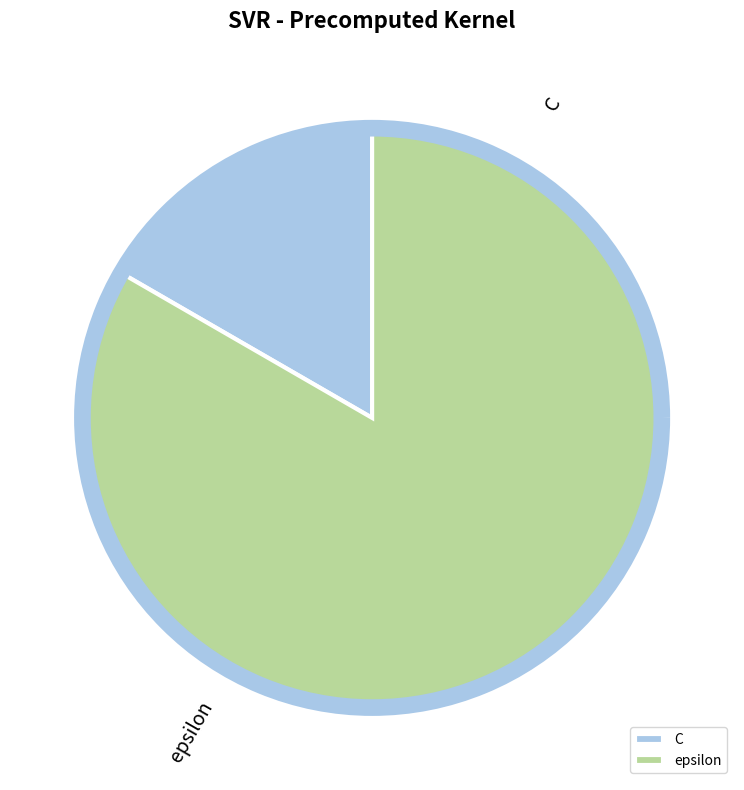

True or false: C accounts for 17% of the total.

True